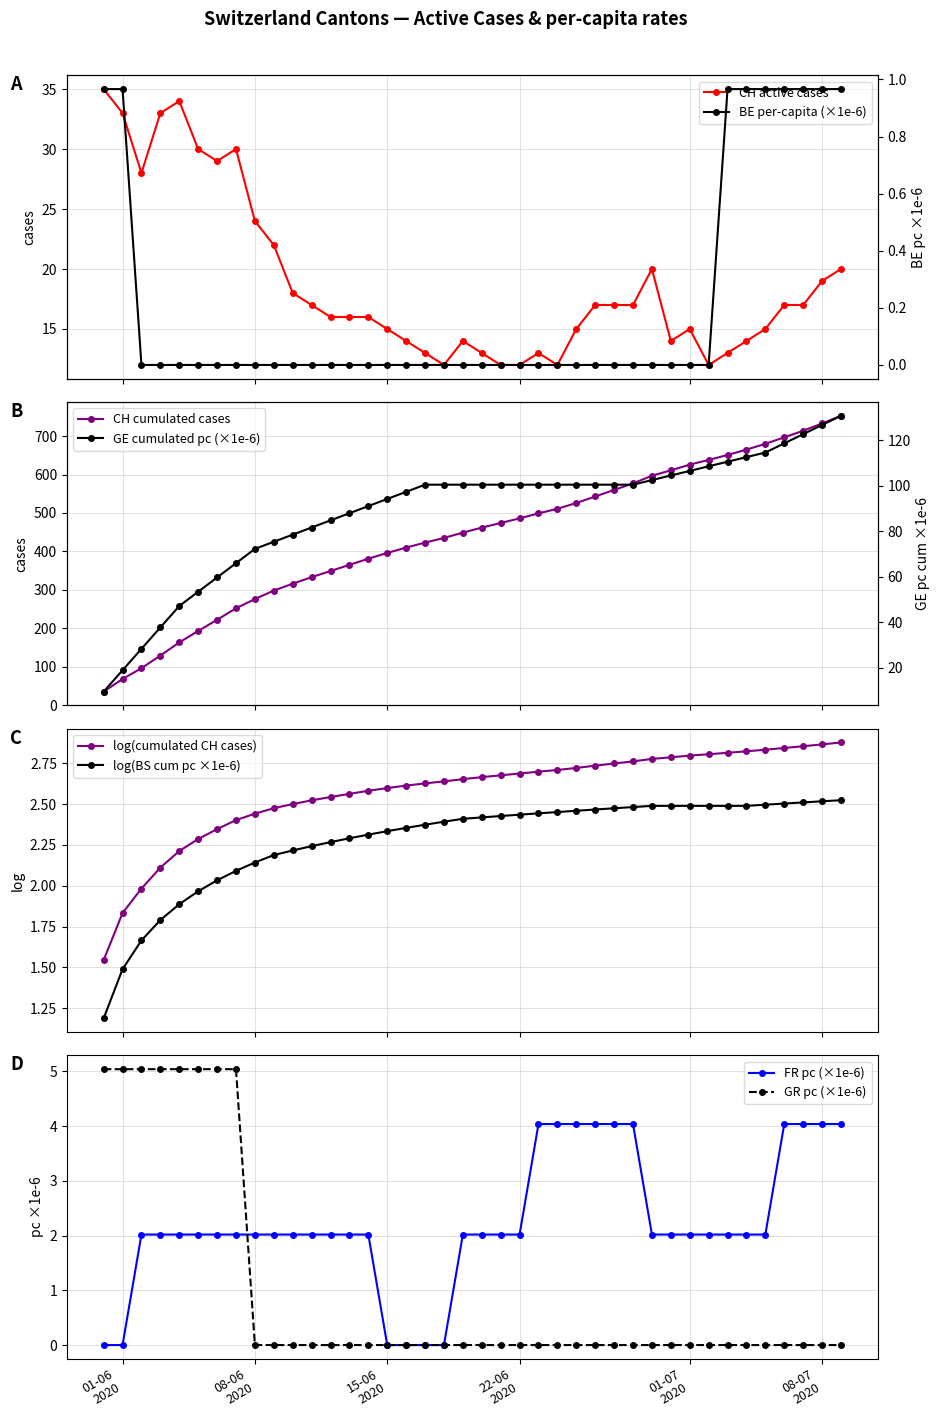

What is the difference between the maximum and minimum values in the CH series?

23.0